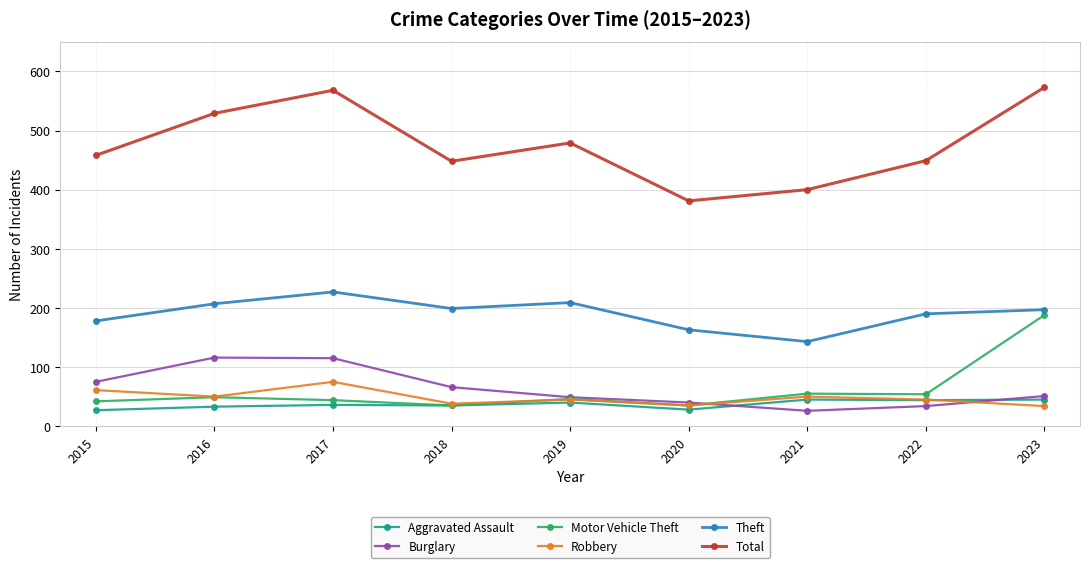

What are all the series names shown in the legend?

Aggravated Assault, Burglary, Motor Vehicle Theft, Robbery, Theft, Total